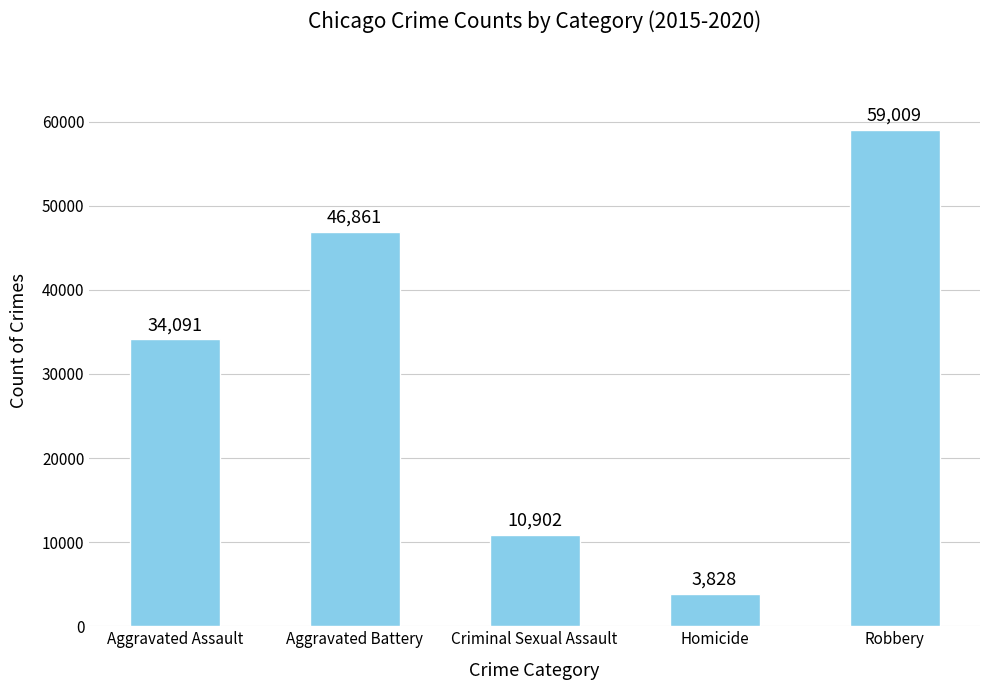

Reading left to right, what are all the values shown in this chart?

34091	46861	10902	3828	59009